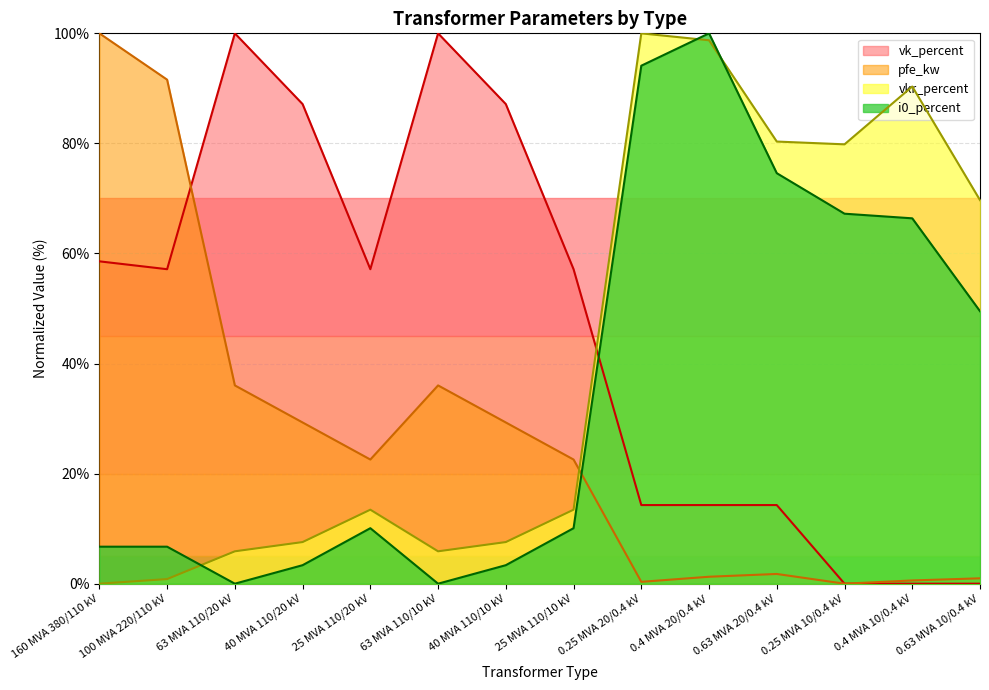

True or false: i0_percent has more than 2 interior local peaks.

False